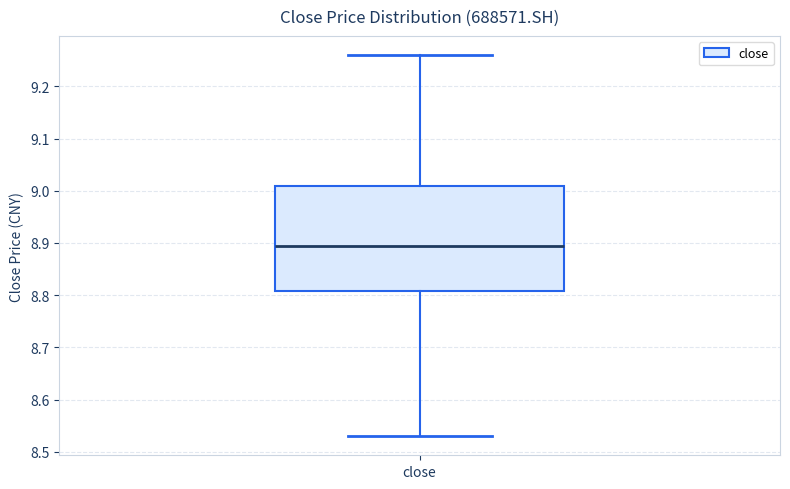

Transcribe this box plot: give where the median line is, the range the box spans, and where the two whiskers end, as read against the y-axis. The values are not printed on the chart, so give them approximately, as read against the axis.

median 8.90, box 8.81 to 9.01, whiskers 8.53 to 9.26